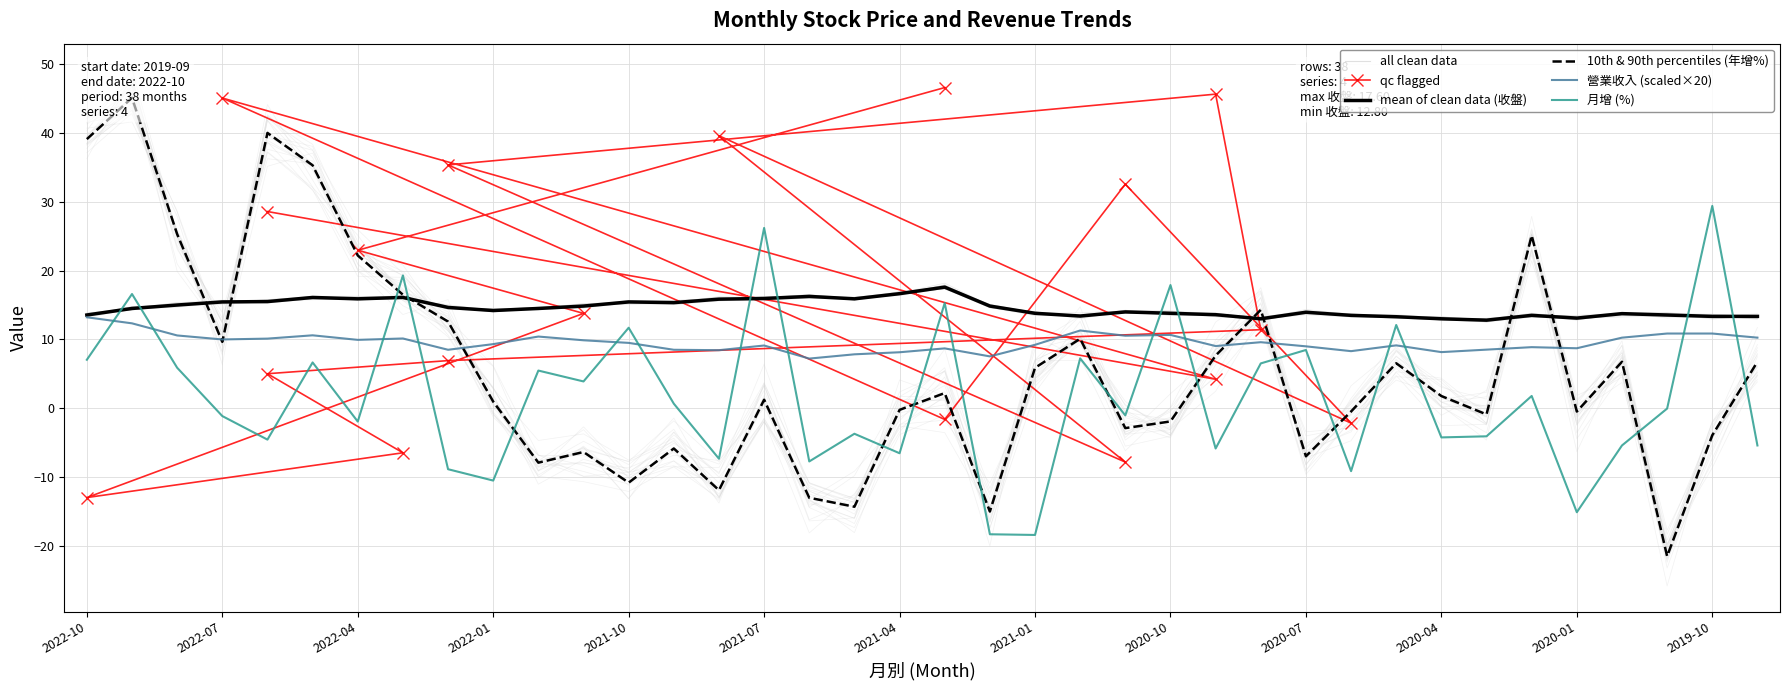

How many lines are shown in the chart?

4